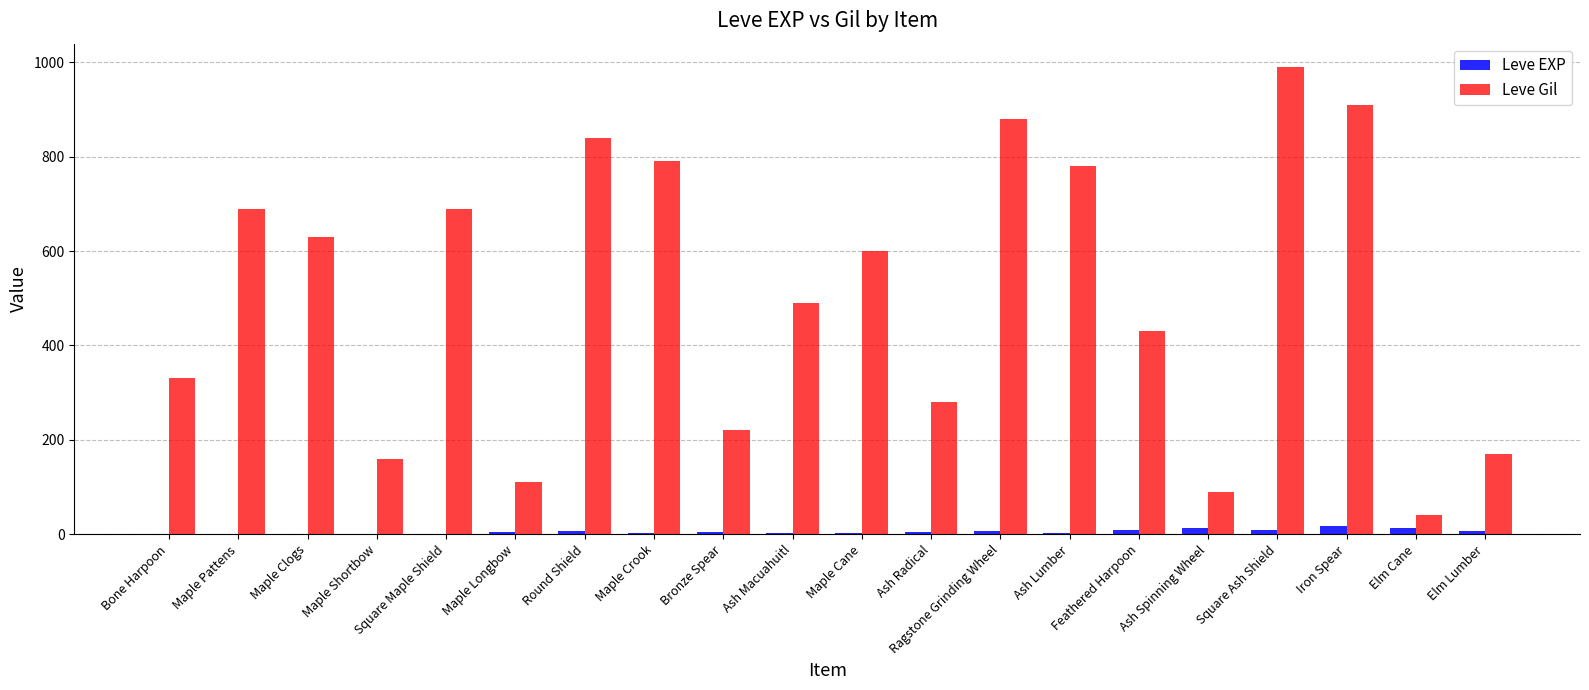

What is the sum of the Leve Gil values at Ash Macuahuitl and Maple Shortbow?

650